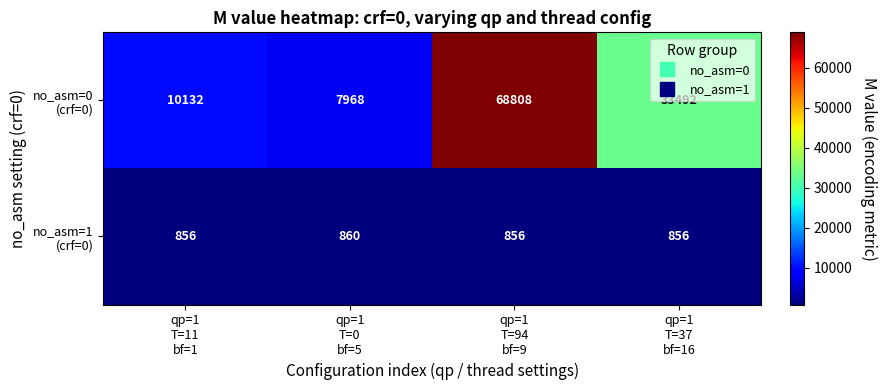

What is the smallest value displayed?

856